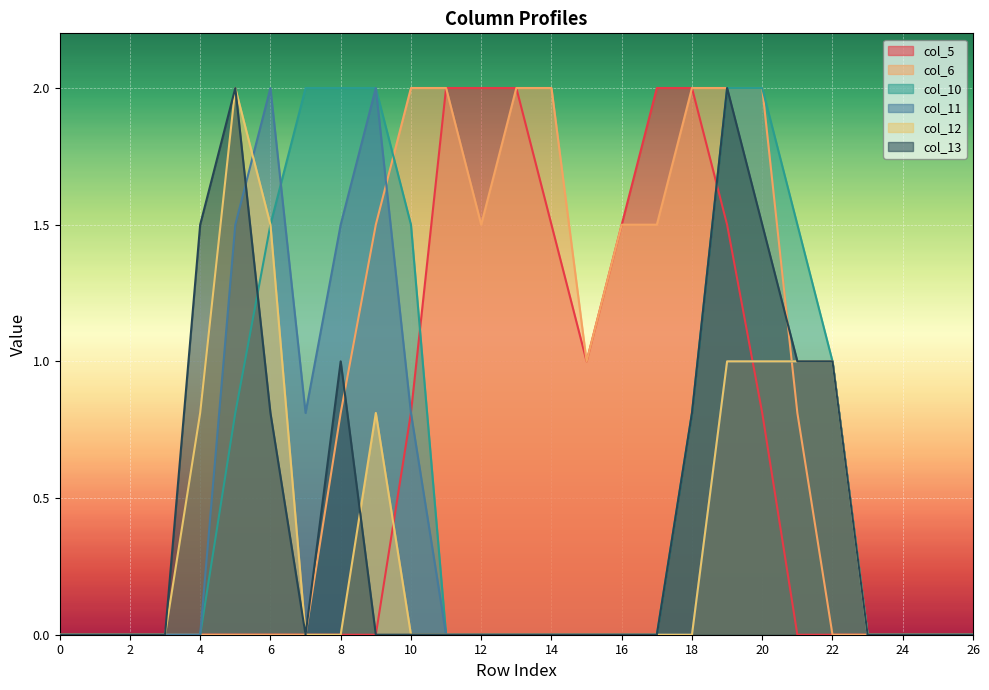

What is the maximum value for col_13?

2.0